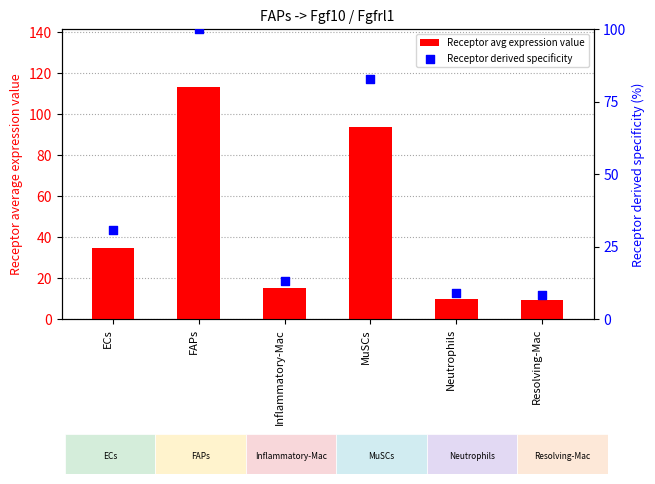

At which category is the sum across all series the highest?

FAPs